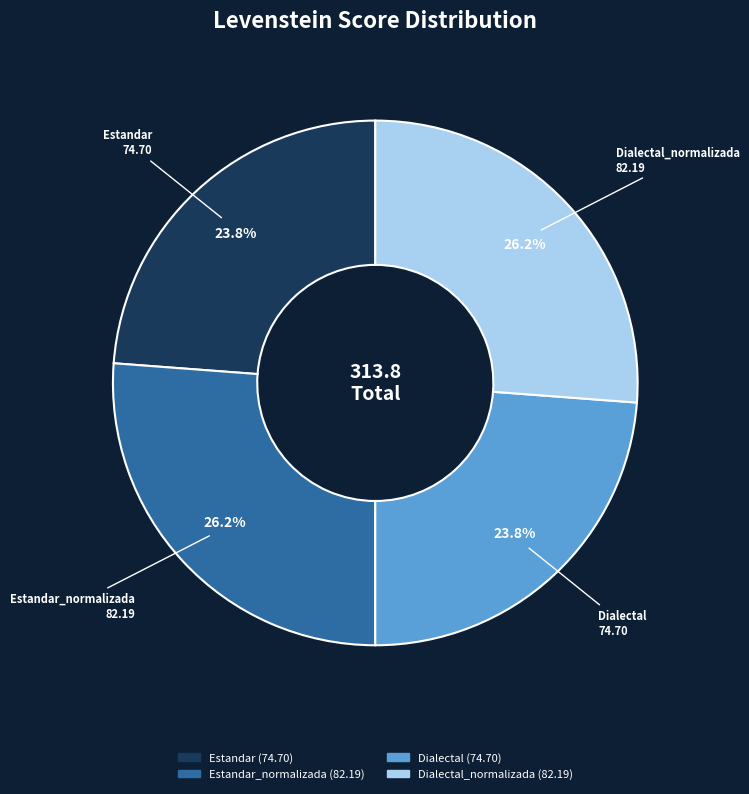

Is there a majority slice in this chart?

No